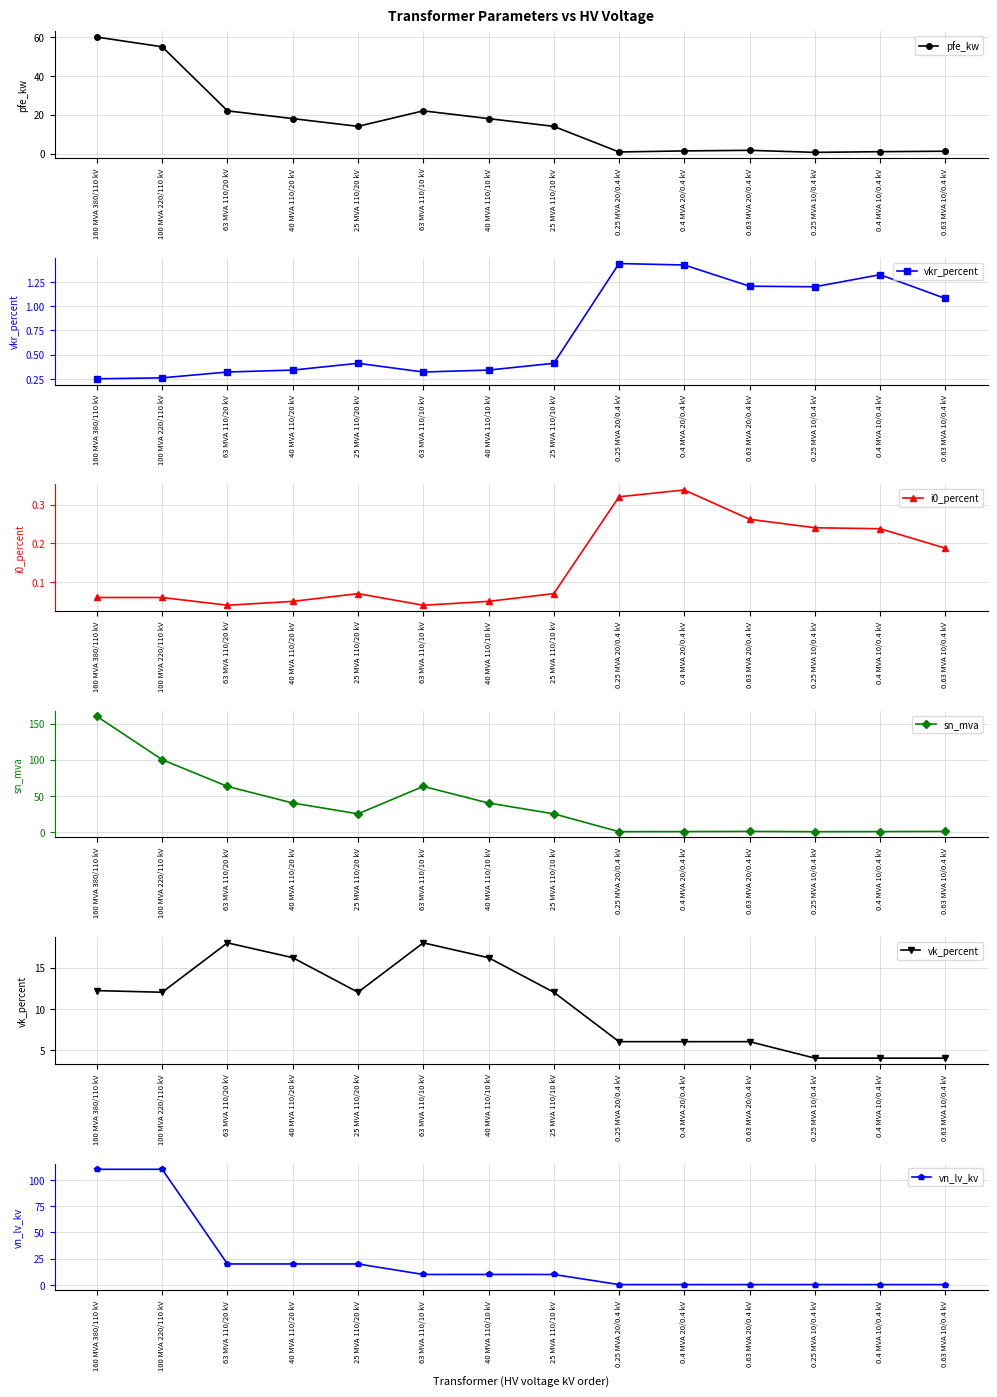

What is the difference between the sn_mva values at 0.4 MVA 20/0.4 kV and 100 MVA 220/110 kV?

99.6